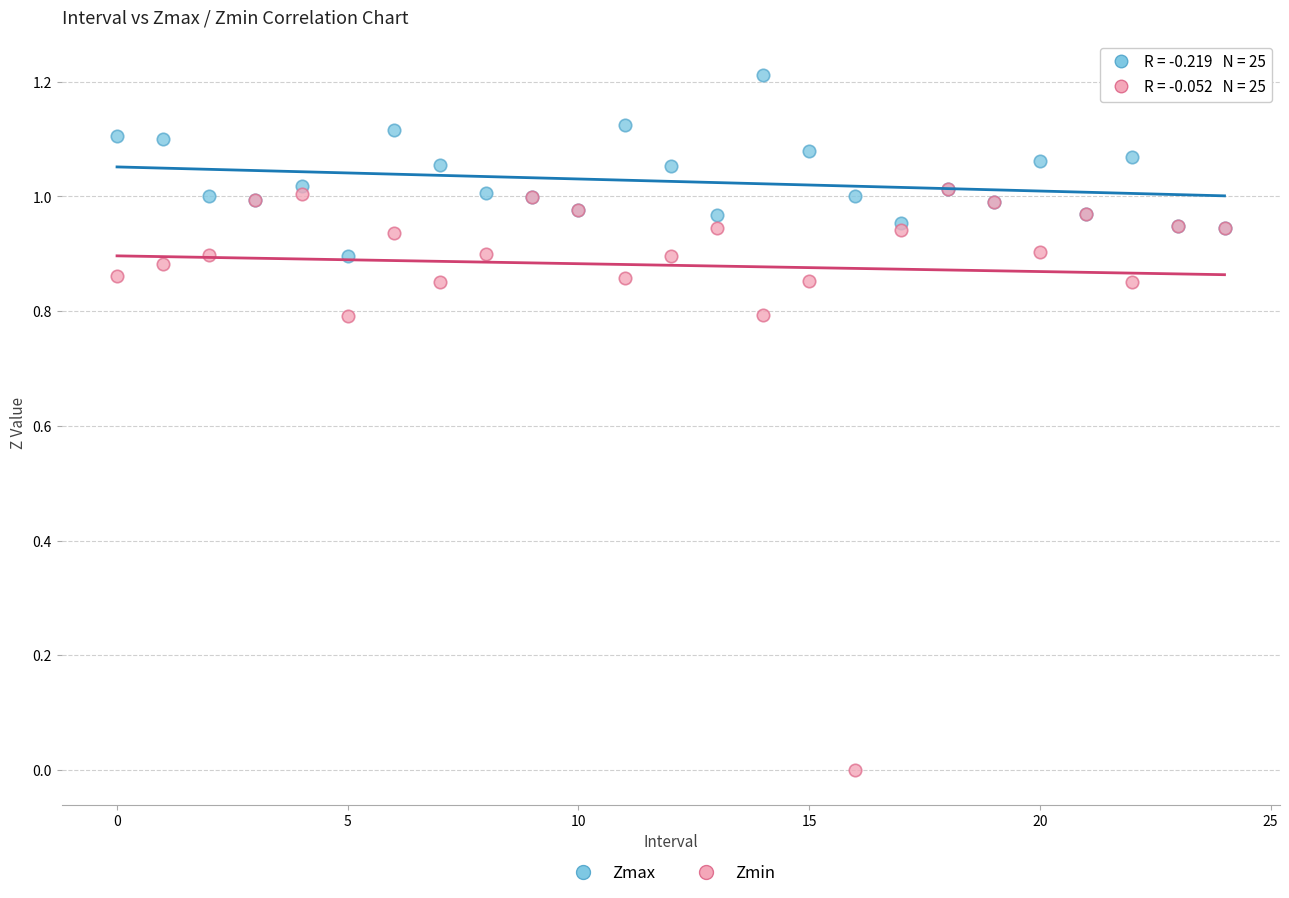

What are all the series names shown in the legend?

Zmax, Zmin